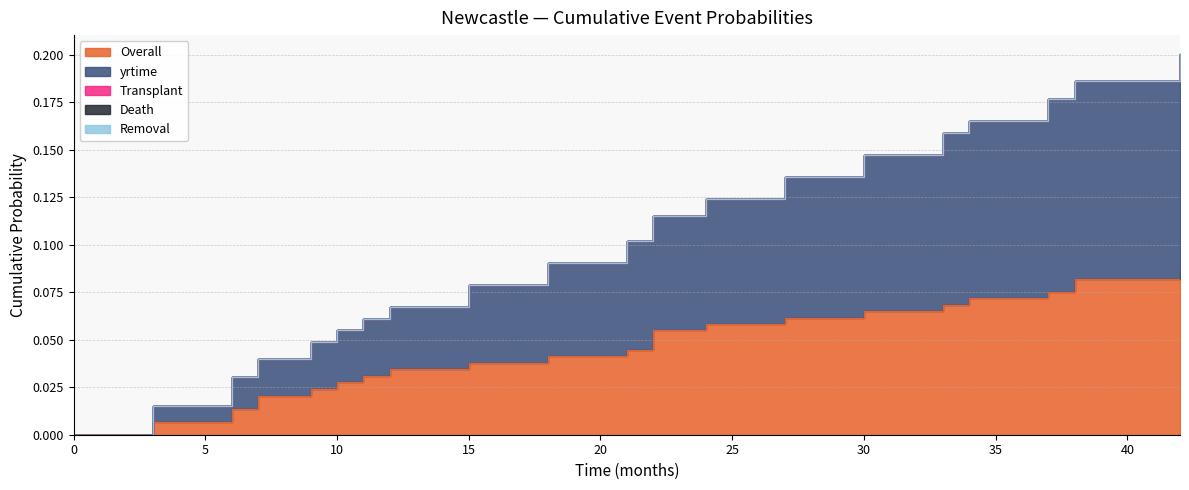

List the series in order of their peak value, lowest first.

Transplant, Death, Removal, Overall, yrtime